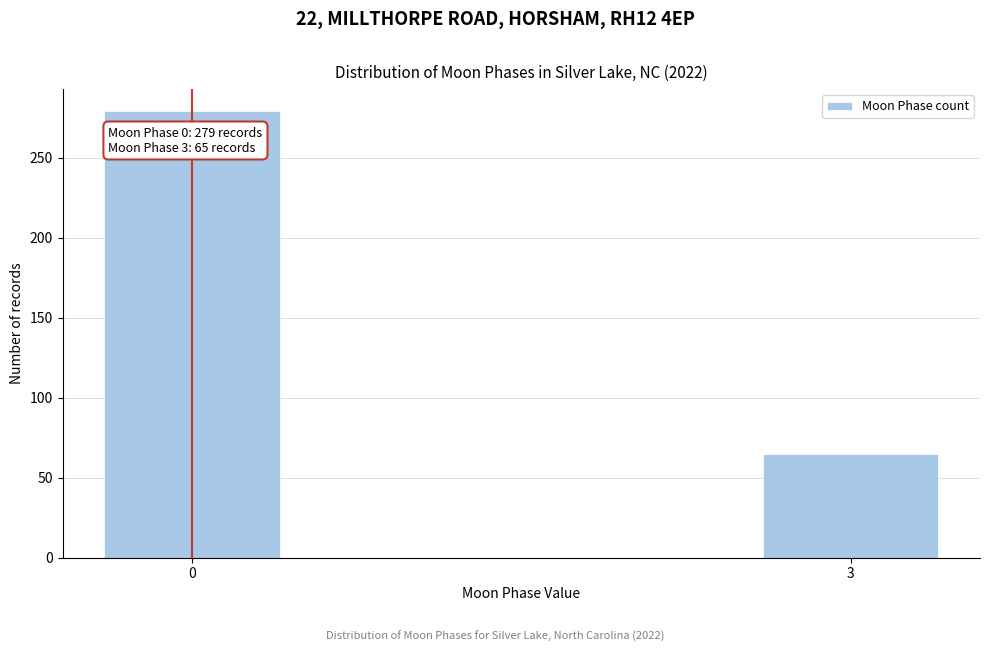

Reading right to left, extract all data points from this chart.

3=65	0=279